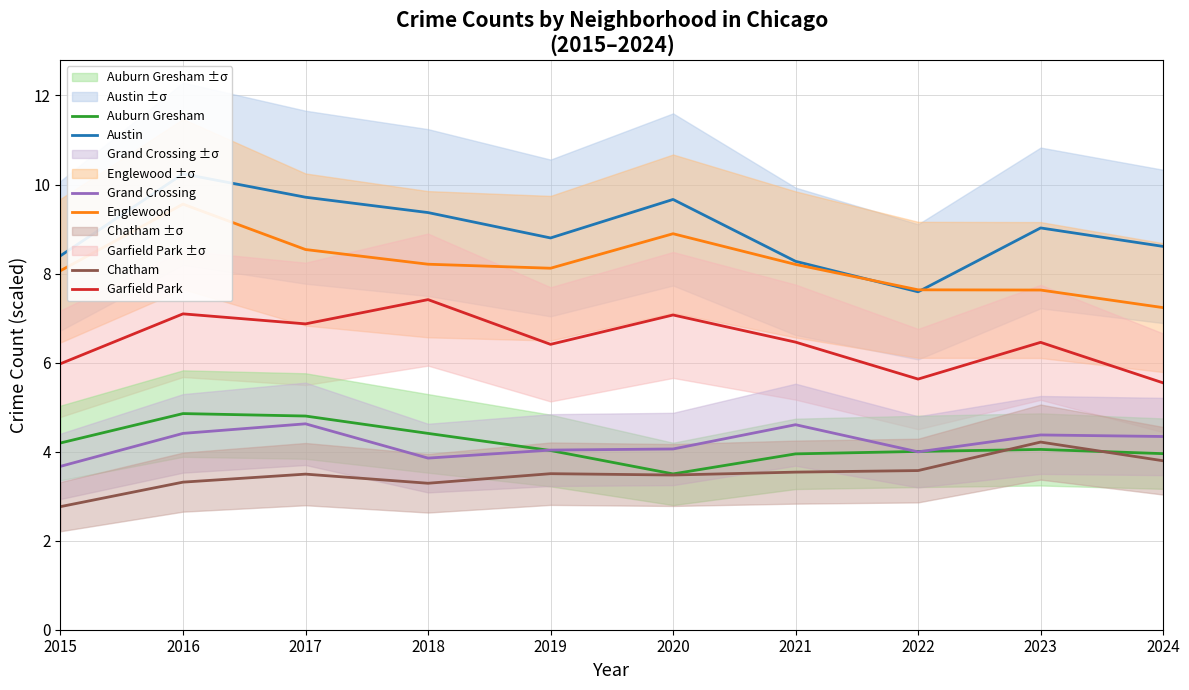

What is the value of the Austin point at the 7th from the left?

8.3